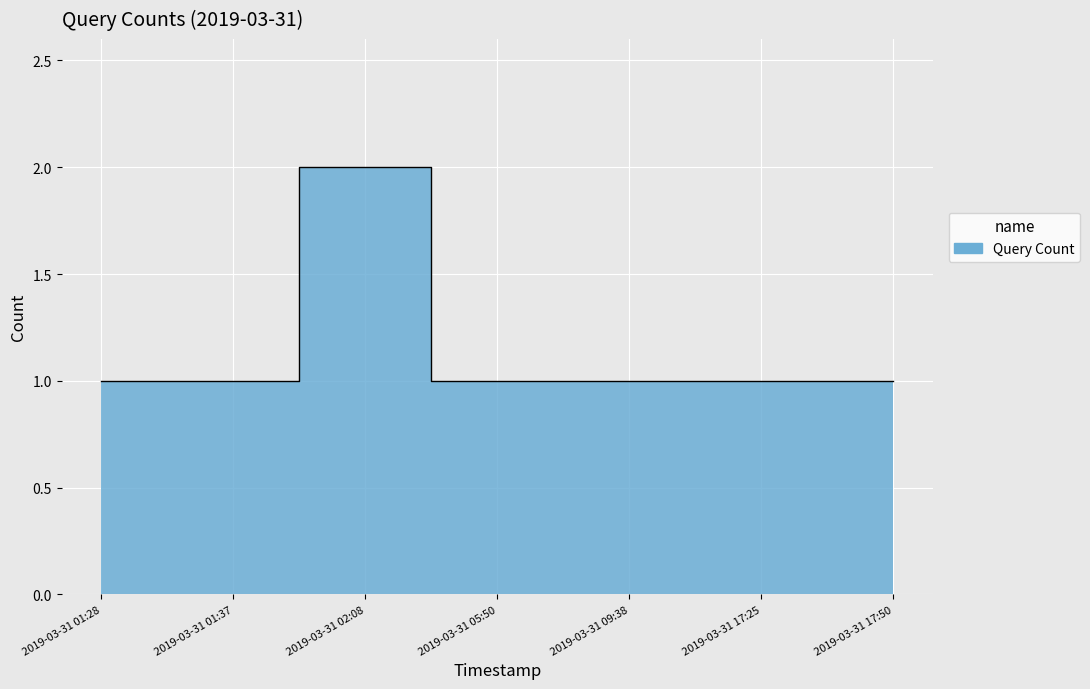

The value at 2019-03-31 01:28 is 1. True or false?

True